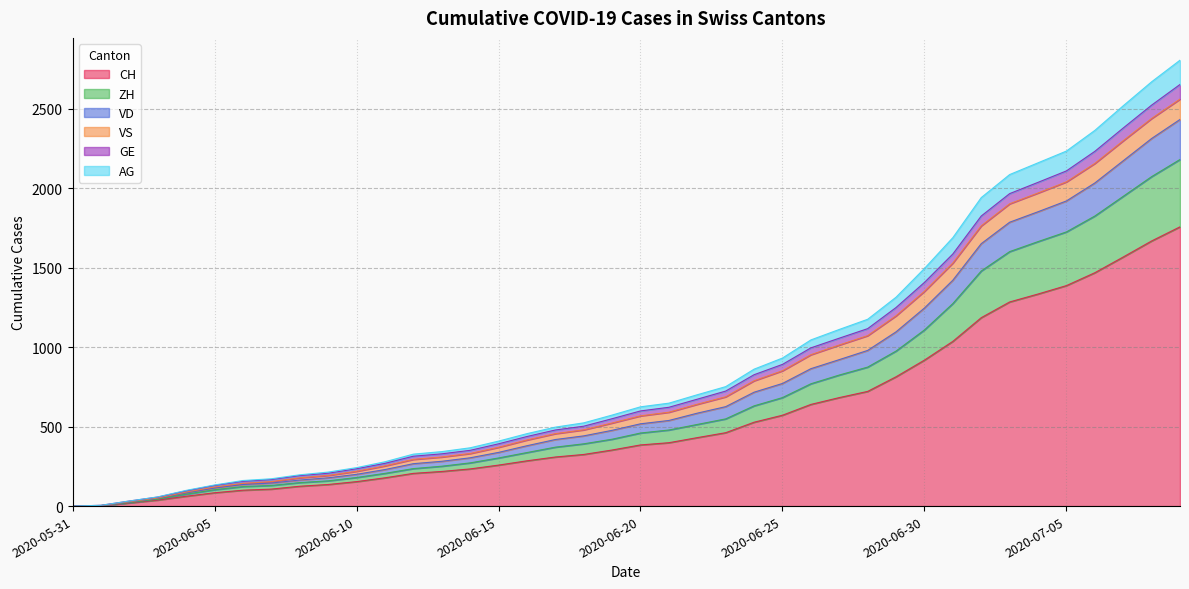

True or false: CH and ZH intersect in this chart.

False